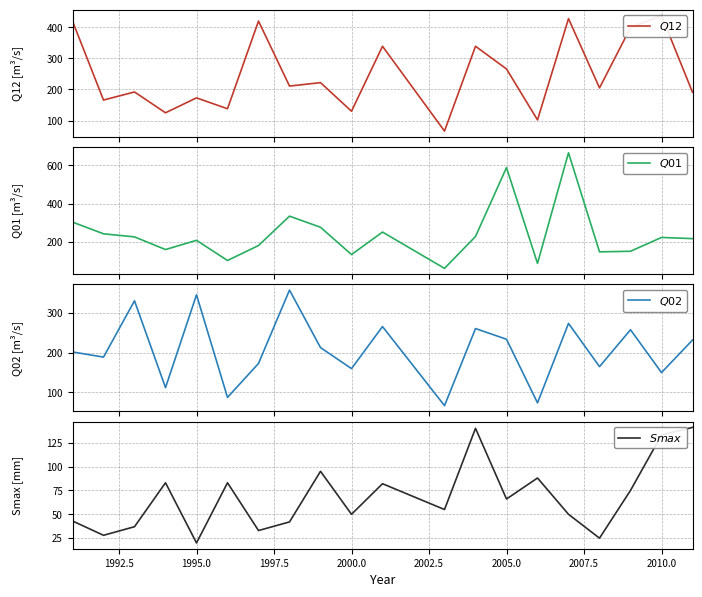

What is the smallest value displayed?

20.0